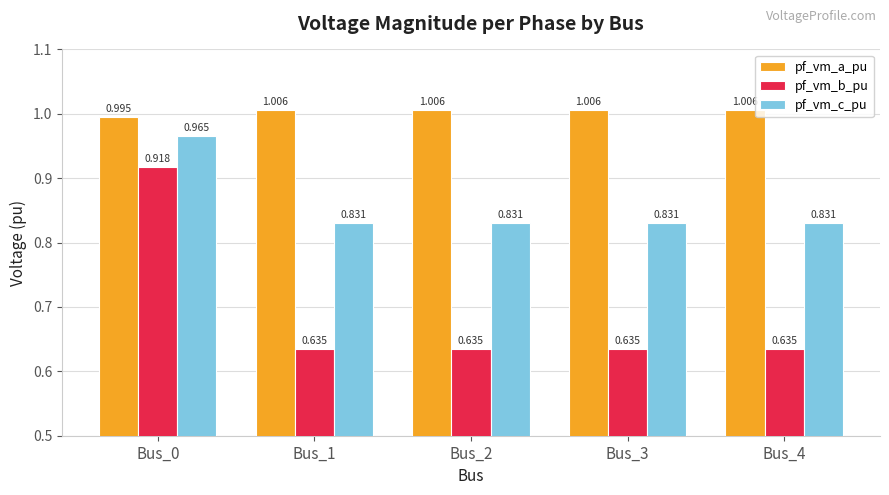

Rank the series by their maximum value, from lowest to highest.

pf_vm_b_pu, pf_vm_c_pu, pf_vm_a_pu